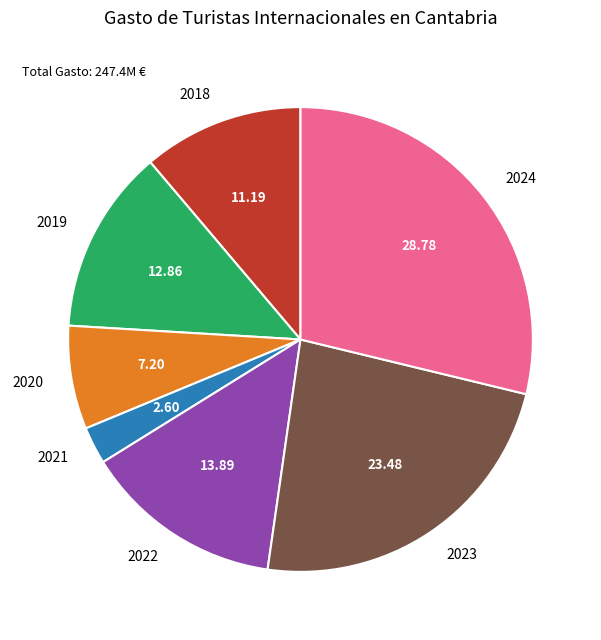

Which category has the smallest portion of the pie?

2021